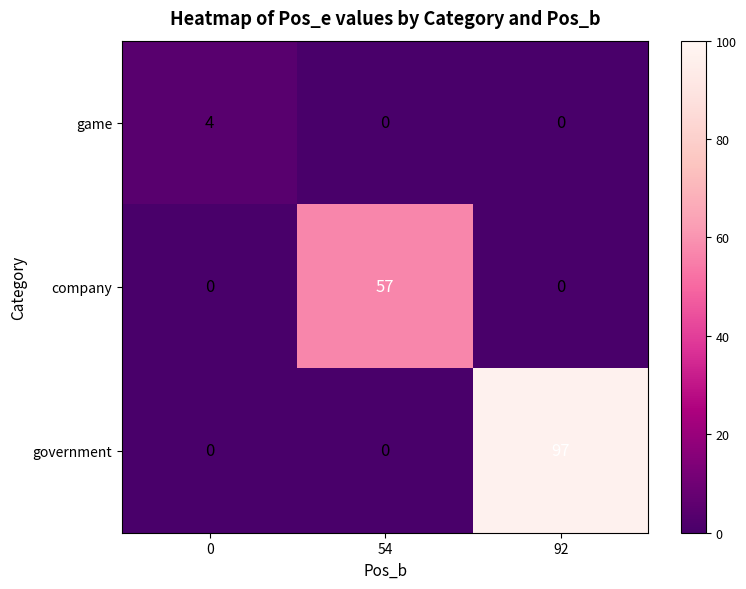

True or false: government has a value of 0 at 54.

True